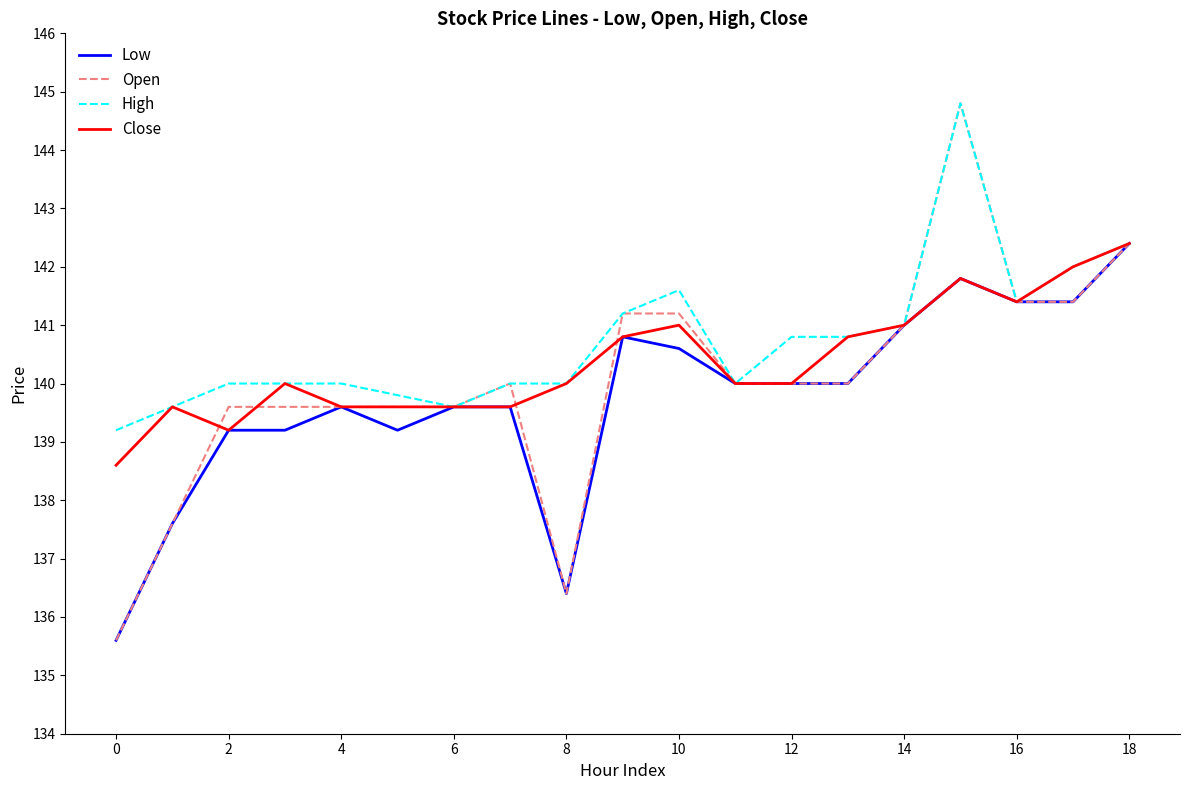

What are all the series names shown in the legend?

Low, Open, High, Close